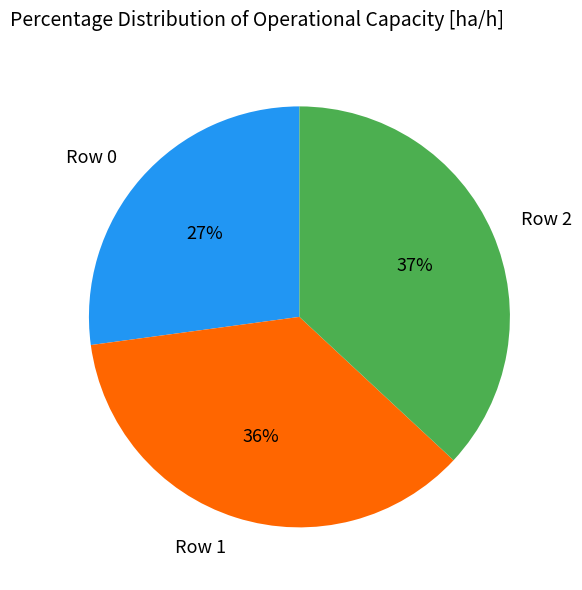

To the nearest percent, what portion does Row 0 represent?

27%